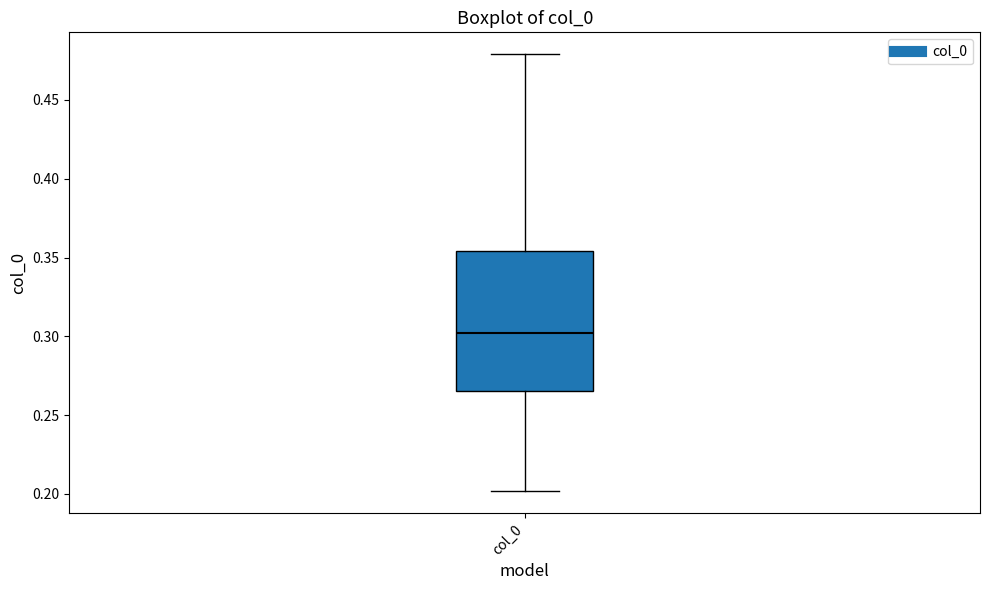

Transcribe this box plot: give where the median line is, the range the box spans, and where the two whiskers end, as read against the y-axis. The values are not printed on the chart, so give them approximately, as read against the axis.

median 0.300, box 0.265 to 0.355, whiskers 0.200 to 0.480